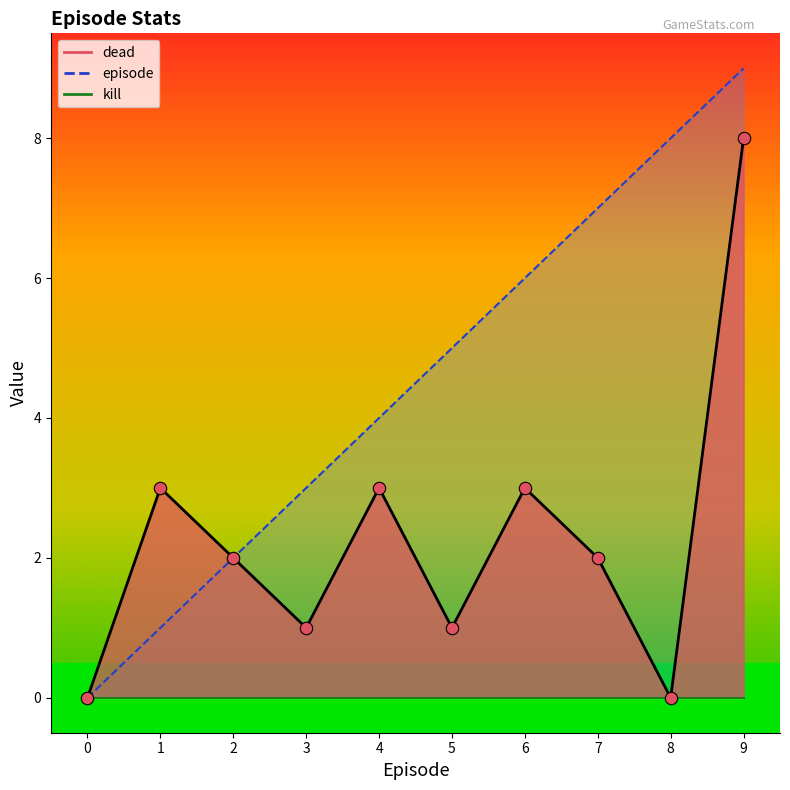

At how many categories does at least one series exceed 8?

1